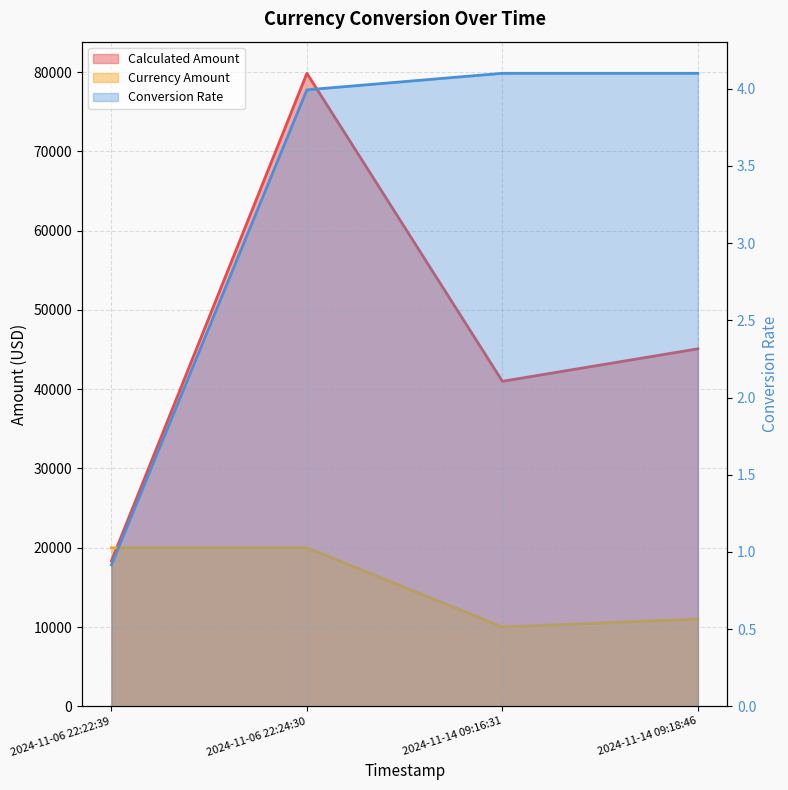

What value does the Conversion Rate series have at 2024-11-06 22:22:39?

0.9